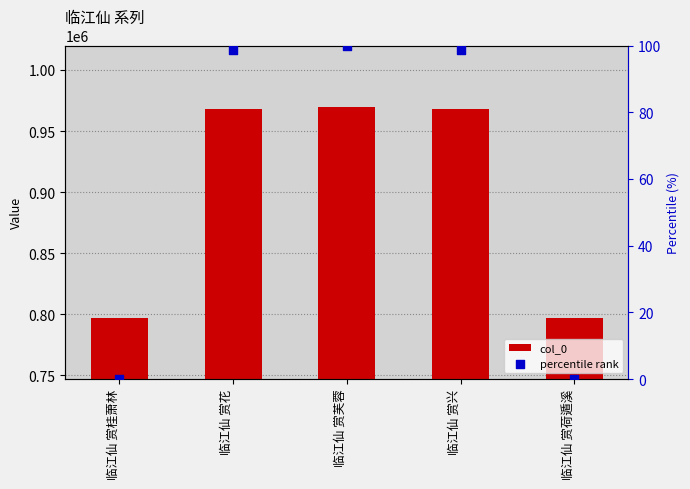

Which series has the largest total across all categories?

col_0